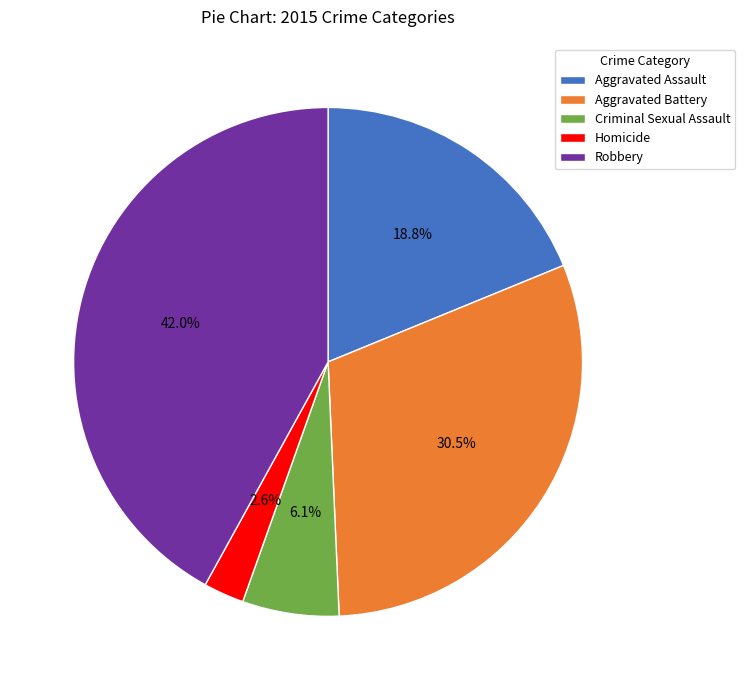

Is it true that Aggravated Assault is 6% of the pie?

False